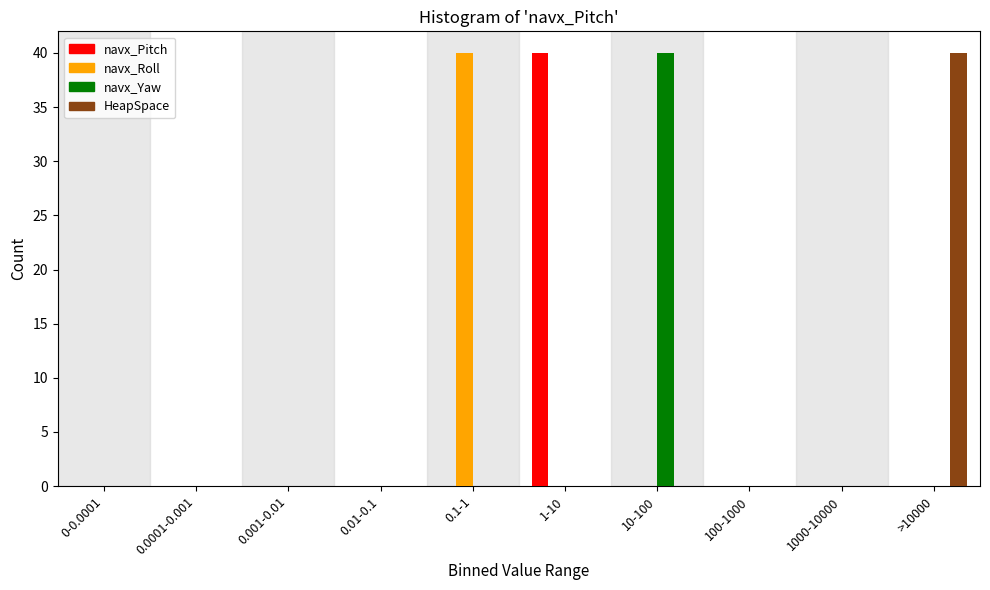

What is the highest value of the navx_Pitch series?

40